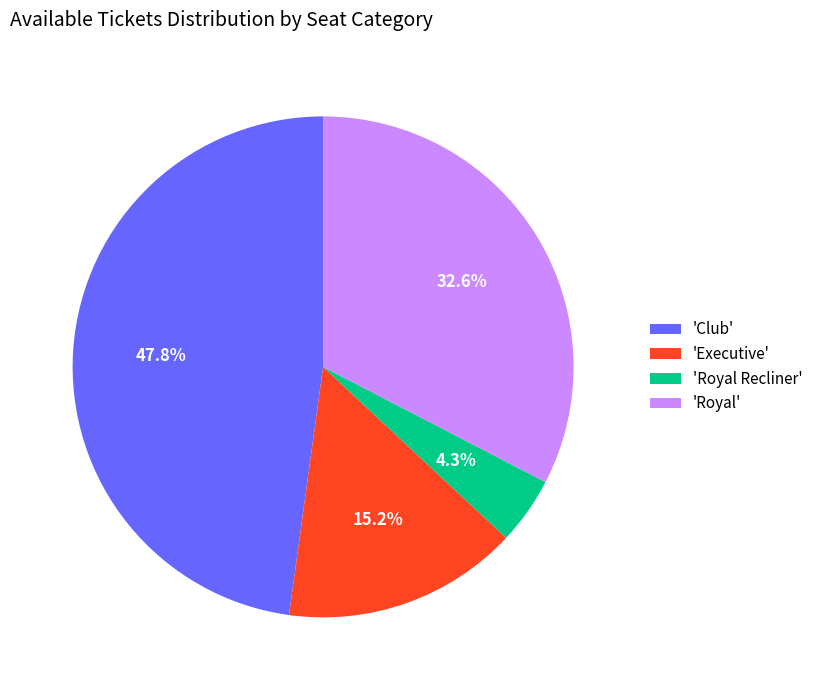

Rank the categories by value from lowest to highest.

'Royal Recliner', 'Executive', 'Royal', 'Club'